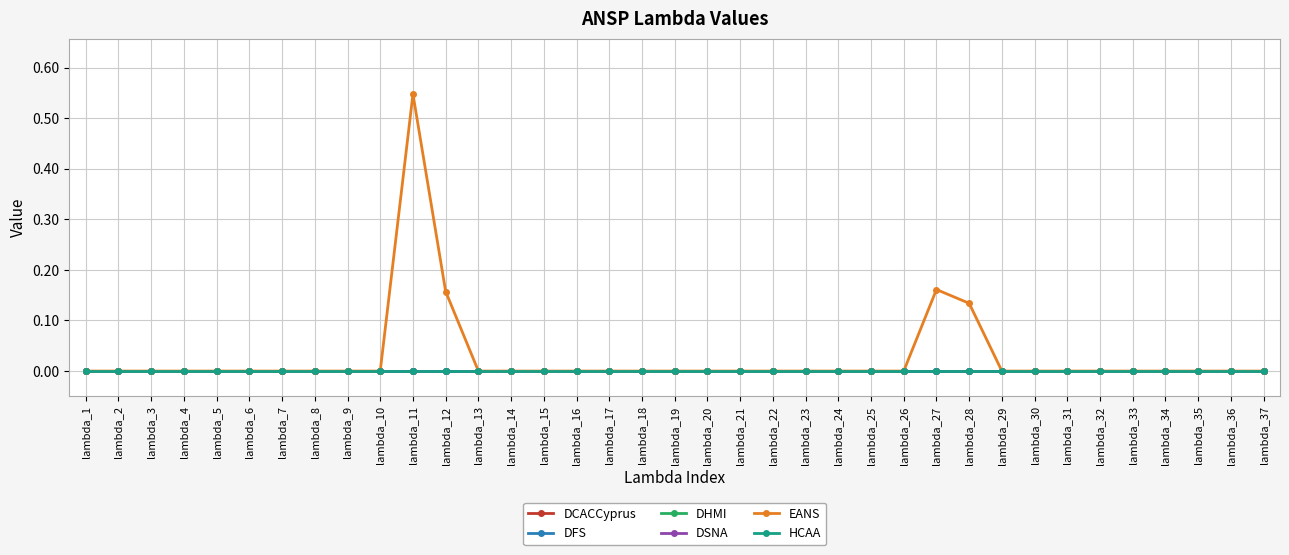

Reading left to right, extract all data points from this chart.

DCACCyprus: lambda_1=0.0	lambda_2=0.0	lambda_3=0.0	lambda_4=0.0	lambda_5=0.0	lambda_6=0.0	lambda_7=0.0	lambda_8=0.0	lambda_9=0.0	lambda_10=0.0	lambda_11=0.0	lambda_12=0.0	lambda_13=0.0	lambda_14=0.0	lambda_15=0.0	lambda_16=0.0	lambda_17=0.0	lambda_18=0.0	lambda_19=0.0	lambda_20=0.0	lambda_21=0.0	lambda_22=0.0	lambda_23=0.0	lambda_24=0.0	lambda_25=0.0	lambda_26=0.0	lambda_27=0.0	lambda_28=0.0	lambda_29=0.0	lambda_30=0.0	lambda_31=0.0	lambda_32=0.0	lambda_33=0.0	lambda_34=0.0	lambda_35=0.0	lambda_36=0.0	lambda_37=0.0
DFS: lambda_1=0.0	lambda_2=0.0	lambda_3=0.0	lambda_4=0.0	lambda_5=0.0	lambda_6=0.0	lambda_7=0.0	lambda_8=0.0	lambda_9=0.0	lambda_10=0.0	lambda_11=0.0	lambda_12=0.0	lambda_13=0.0	lambda_14=0.0	lambda_15=0.0	lambda_16=0.0	lambda_17=0.0	lambda_18=0.0	lambda_19=0.0	lambda_20=0.0	lambda_21=0.0	lambda_22=0.0	lambda_23=0.0	lambda_24=0.0	lambda_25=0.0	lambda_26=0.0	lambda_27=0.0	lambda_28=0.0	lambda_29=0.0	lambda_30=0.0	lambda_31=0.0	lambda_32=0.0	lambda_33=0.0	lambda_34=0.0	lambda_35=0.0	lambda_36=0.0	lambda_37=0.0
DHMI: lambda_1=0.0	lambda_2=0.0	lambda_3=0.0	lambda_4=0.0	lambda_5=0.0	lambda_6=0.0	lambda_7=0.0	lambda_8=0.0	lambda_9=0.0	lambda_10=0.0	lambda_11=0.0	lambda_12=0.0	lambda_13=0.0	lambda_14=0.0	lambda_15=0.0	lambda_16=0.0	lambda_17=0.0	lambda_18=0.0	lambda_19=0.0	lambda_20=0.0	lambda_21=0.0	lambda_22=0.0	lambda_23=0.0	lambda_24=0.0	lambda_25=0.0	lambda_26=0.0	lambda_27=0.0	lambda_28=0.0	lambda_29=0.0	lambda_30=0.0	lambda_31=0.0	lambda_32=0.0	lambda_33=0.0	lambda_34=0.0	lambda_35=0.0	lambda_36=0.0	lambda_37=0.0
DSNA: lambda_1=0.0	lambda_2=0.0	lambda_3=0.0	lambda_4=0.0	lambda_5=0.0	lambda_6=0.0	lambda_7=0.0	lambda_8=0.0	lambda_9=0.0	lambda_10=0.0	lambda_11=0.0	lambda_12=0.0	lambda_13=0.0	lambda_14=0.0	lambda_15=0.0	lambda_16=0.0	lambda_17=0.0	lambda_18=0.0	lambda_19=0.0	lambda_20=0.0	lambda_21=0.0	lambda_22=0.0	lambda_23=0.0	lambda_24=0.0	lambda_25=0.0	lambda_26=0.0	lambda_27=0.0	lambda_28=0.0	lambda_29=0.0	lambda_30=0.0	lambda_31=0.0	lambda_32=0.0	lambda_33=0.0	lambda_34=0.0	lambda_35=0.0	lambda_36=0.0	lambda_37=0.0
EANS: lambda_1=0.0	lambda_2=0.0	lambda_3=0.0	lambda_4=0.0	lambda_5=0.0	lambda_6=0.0	lambda_7=0.0	lambda_8=0.0	lambda_9=0.0	lambda_10=0.0	lambda_11=0.5	lambda_12=0.2	lambda_13=0.0	lambda_14=0.0	lambda_15=0.0	lambda_16=0.0	lambda_17=0.0	lambda_18=0.0	lambda_19=0.0	lambda_20=0.0	lambda_21=0.0	lambda_22=0.0	lambda_23=0.0	lambda_24=0.0	lambda_25=0.0	lambda_26=0.0	lambda_27=0.2	lambda_28=0.1	lambda_29=0.0	lambda_30=0.0	lambda_31=0.0	lambda_32=0.0	lambda_33=0.0	lambda_34=0.0	lambda_35=0.0	lambda_36=0.0	lambda_37=0.0
HCAA: lambda_1=0.0	lambda_2=0.0	lambda_3=0.0	lambda_4=0.0	lambda_5=0.0	lambda_6=0.0	lambda_7=0.0	lambda_8=0.0	lambda_9=0.0	lambda_10=0.0	lambda_11=0.0	lambda_12=0.0	lambda_13=0.0	lambda_14=0.0	lambda_15=0.0	lambda_16=0.0	lambda_17=0.0	lambda_18=0.0	lambda_19=0.0	lambda_20=0.0	lambda_21=0.0	lambda_22=0.0	lambda_23=0.0	lambda_24=0.0	lambda_25=0.0	lambda_26=0.0	lambda_27=0.0	lambda_28=0.0	lambda_29=0.0	lambda_30=0.0	lambda_31=0.0	lambda_32=0.0	lambda_33=0.0	lambda_34=0.0	lambda_35=0.0	lambda_36=0.0	lambda_37=0.0